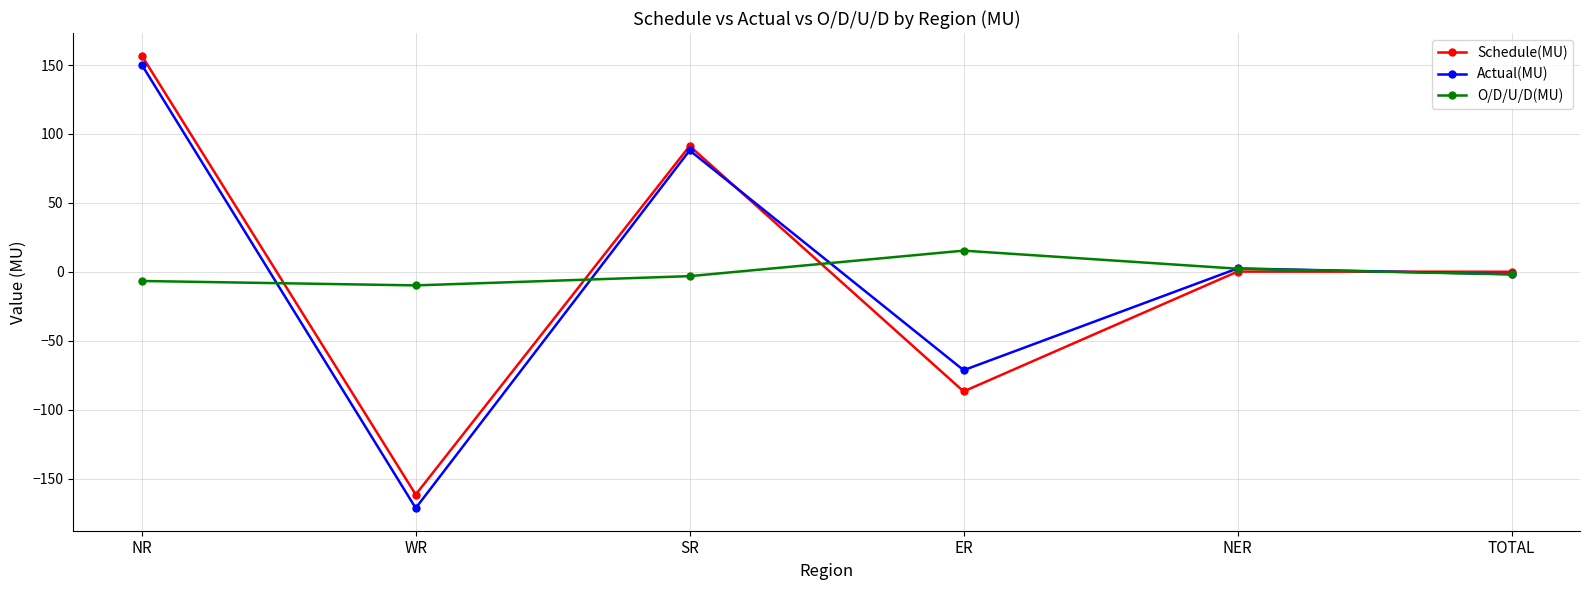

In O/D/U/D(MU), how many points are lower than both neighbors (excluding endpoints)?

1